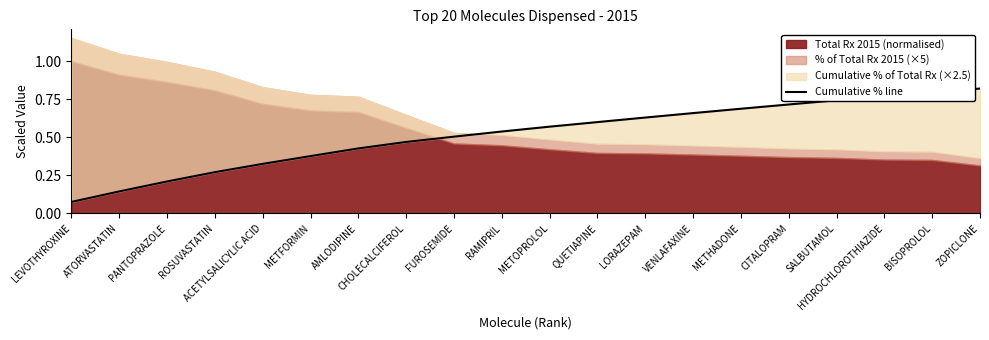

What is the sum of all values?

10.3